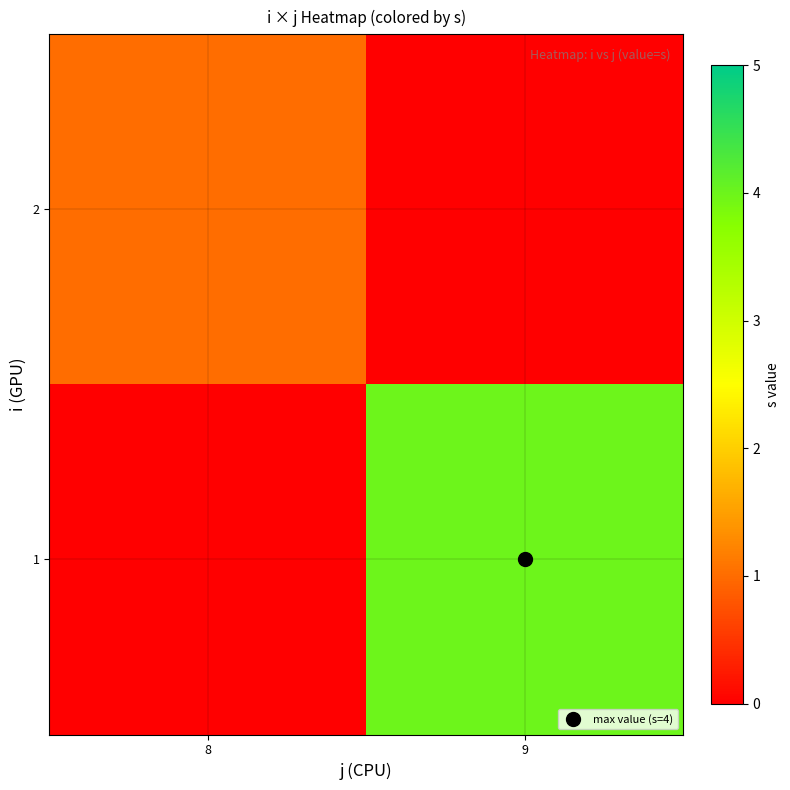

Reading right to left, what are all the values shown in this chart?

1: 9=4	8=0
2: 9=0	8=1